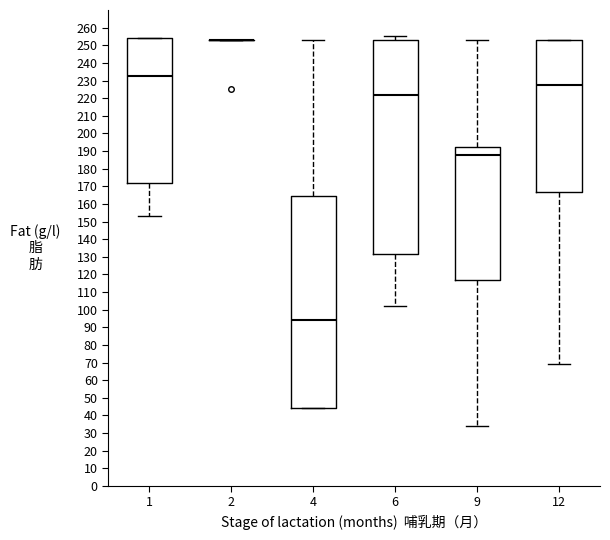

Reading left to right, read every box against the y-axis: the position of its median line, the range the box covers, and the ends of its whiskers. The values are not printed on the chart, so give them approximately, as read against the axis.

1: median 233, box 172 to 254, whiskers 153 to 254
2: box collapsed to a line at 253, whiskers 253 to 253
4: median 94, box 44 to 164, whiskers 44 to 253
6: median 222, box 132 to 253, whiskers 102 to 255
9: median 188, box 117 to 193, whiskers 34 to 253
12: median 228, box 167 to 253, whiskers 69 to 253